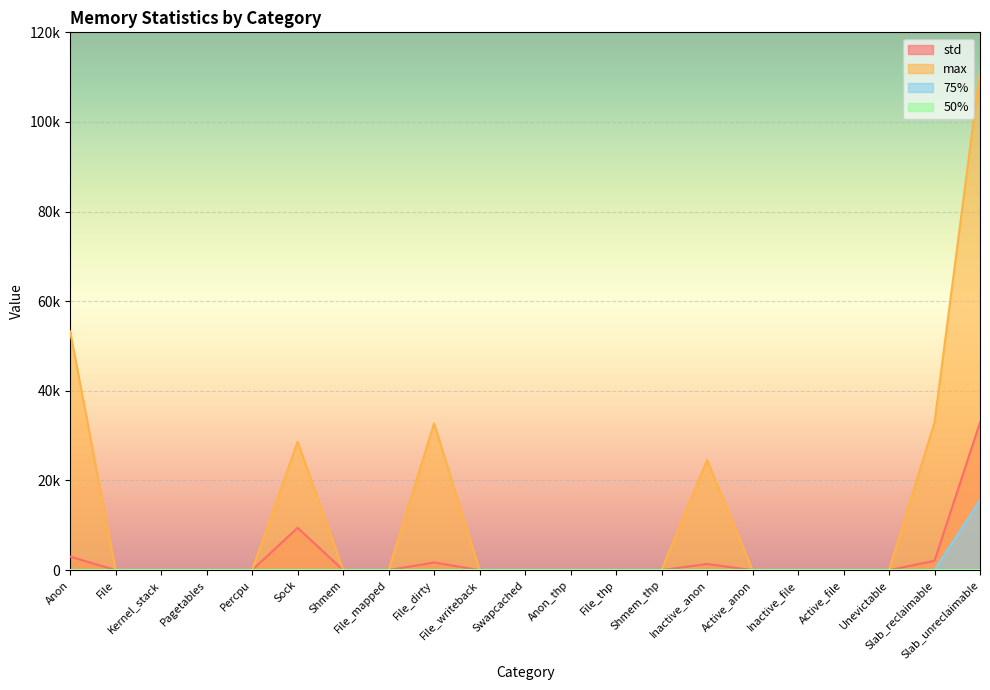

Is it true that std equals 9447.3 at Sock?

True